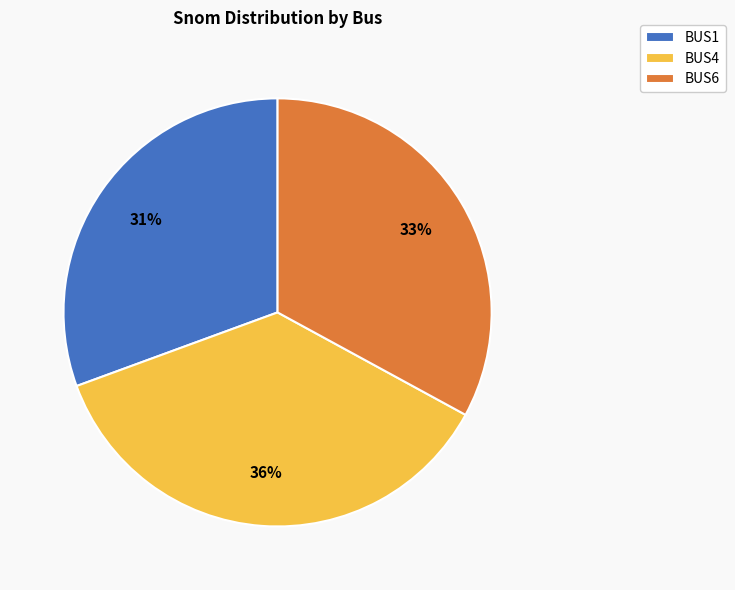

To the nearest percent, what is the average slice percentage?

33%